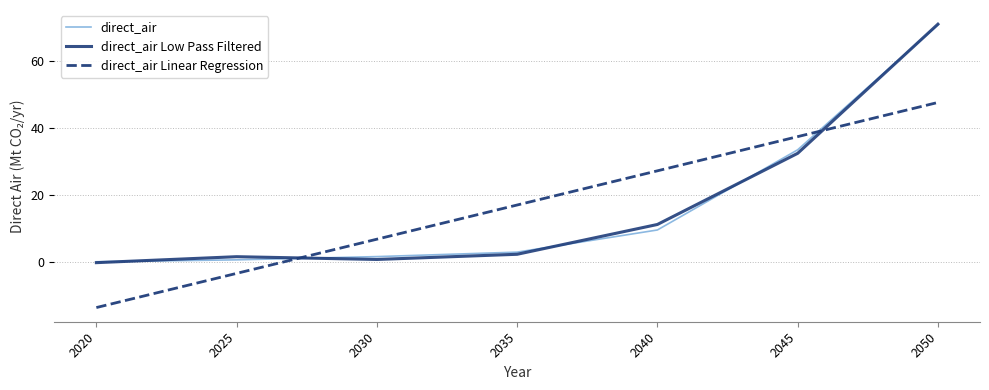

The direct_air series shows 9.5 at 2040. True or false?

True